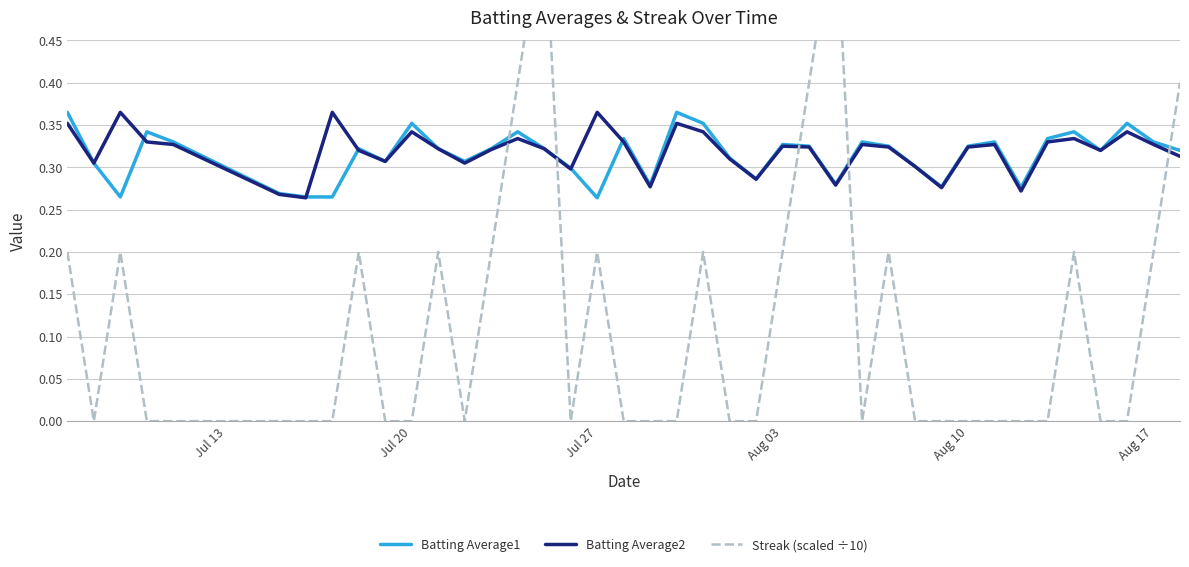

Which series has the largest total across all categories?

Batting Average2